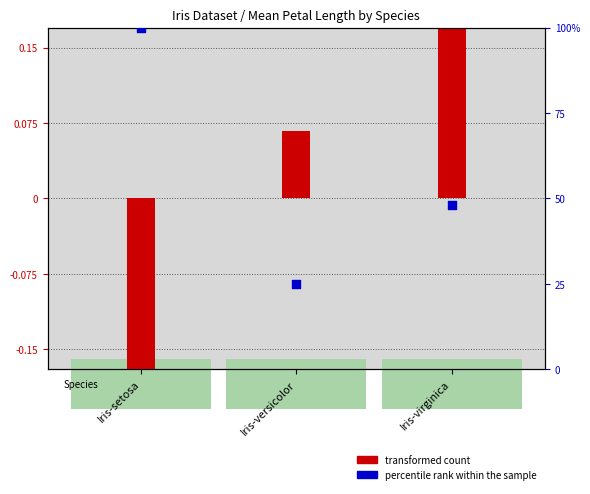

Which series has the widest spread of Y values?

percentile rank within the sample